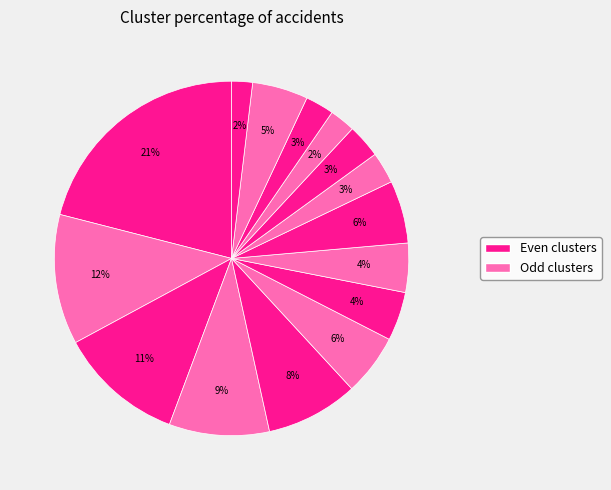

How many segments does this pie chart have?

15